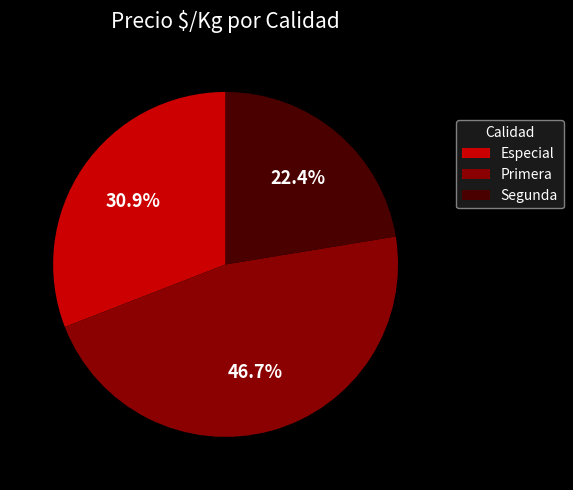

What portion of the pie excludes Primera?

53.3%